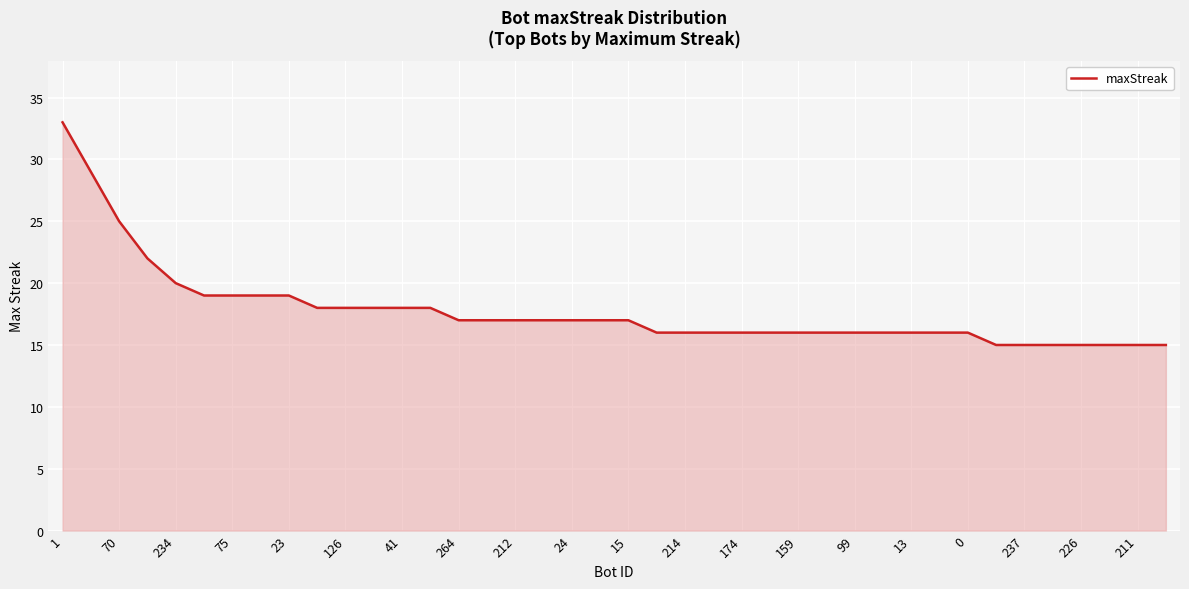

What is the greatest value displayed?

33